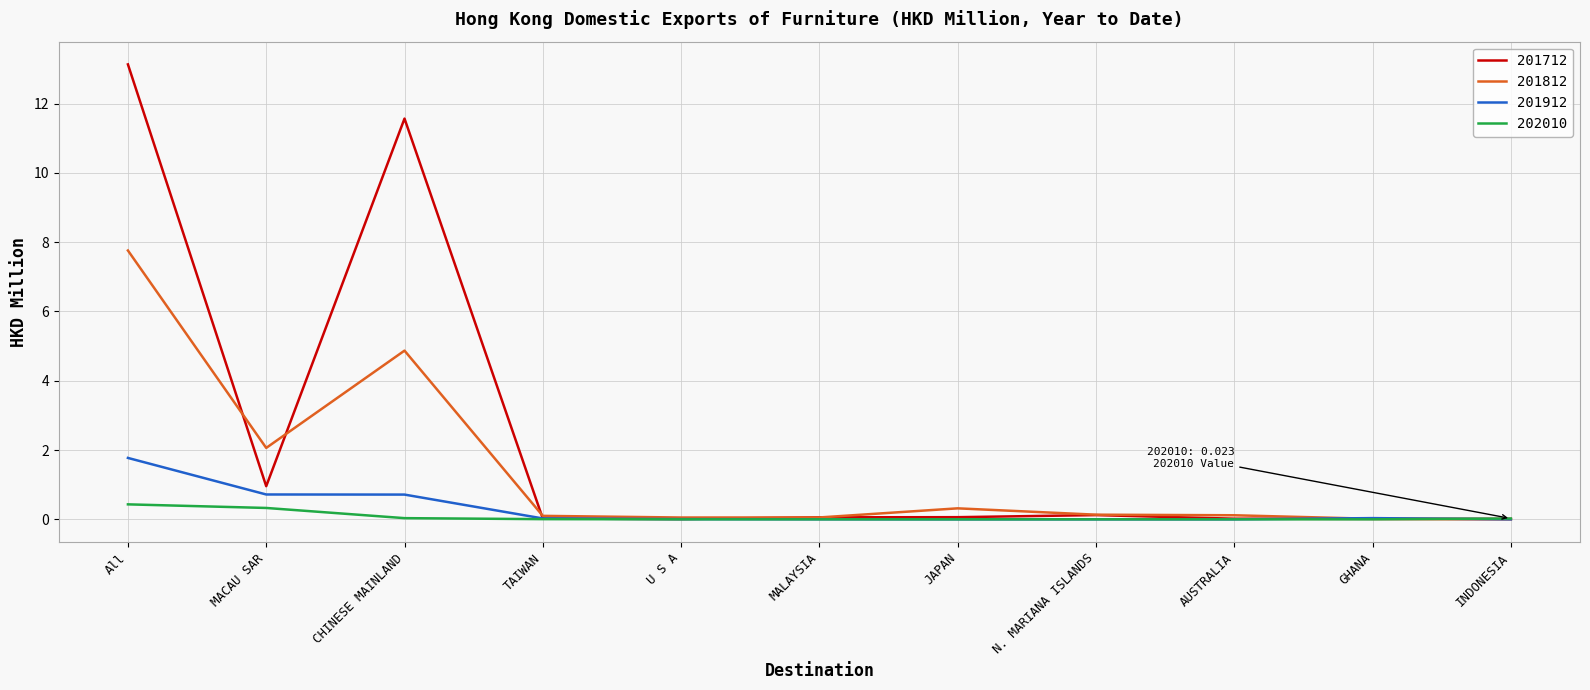

Which category has the highest value in the 201712 series?

All